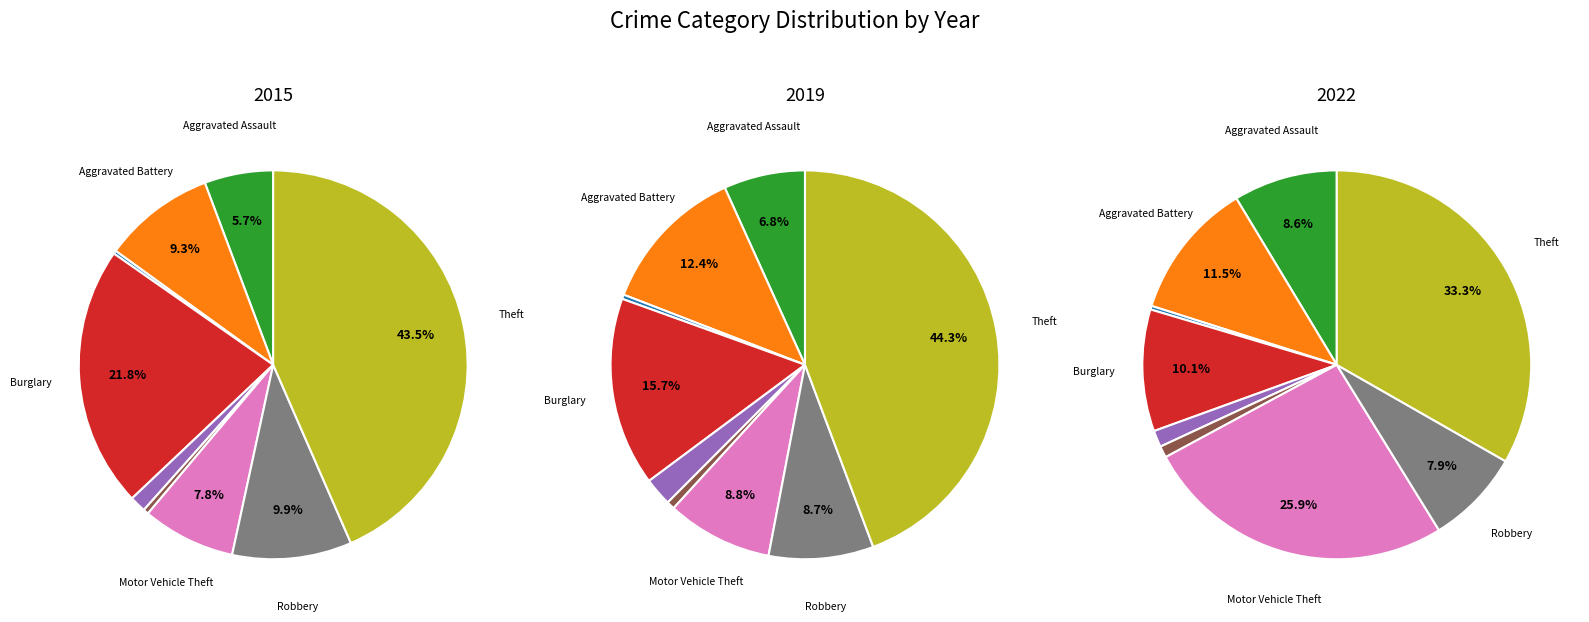

What is the smallest slice in the pie chart?

Arson